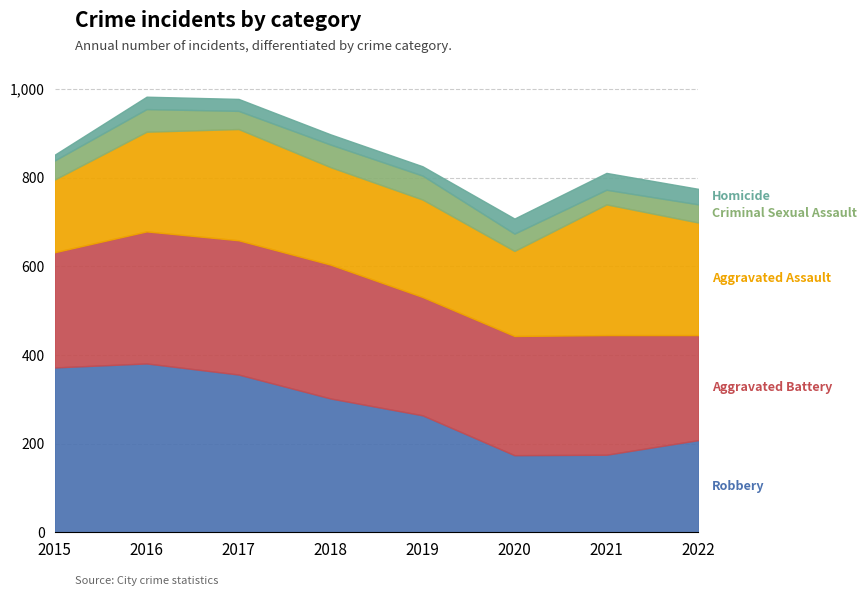

Which has a higher value, 2021 or 2015?

2015